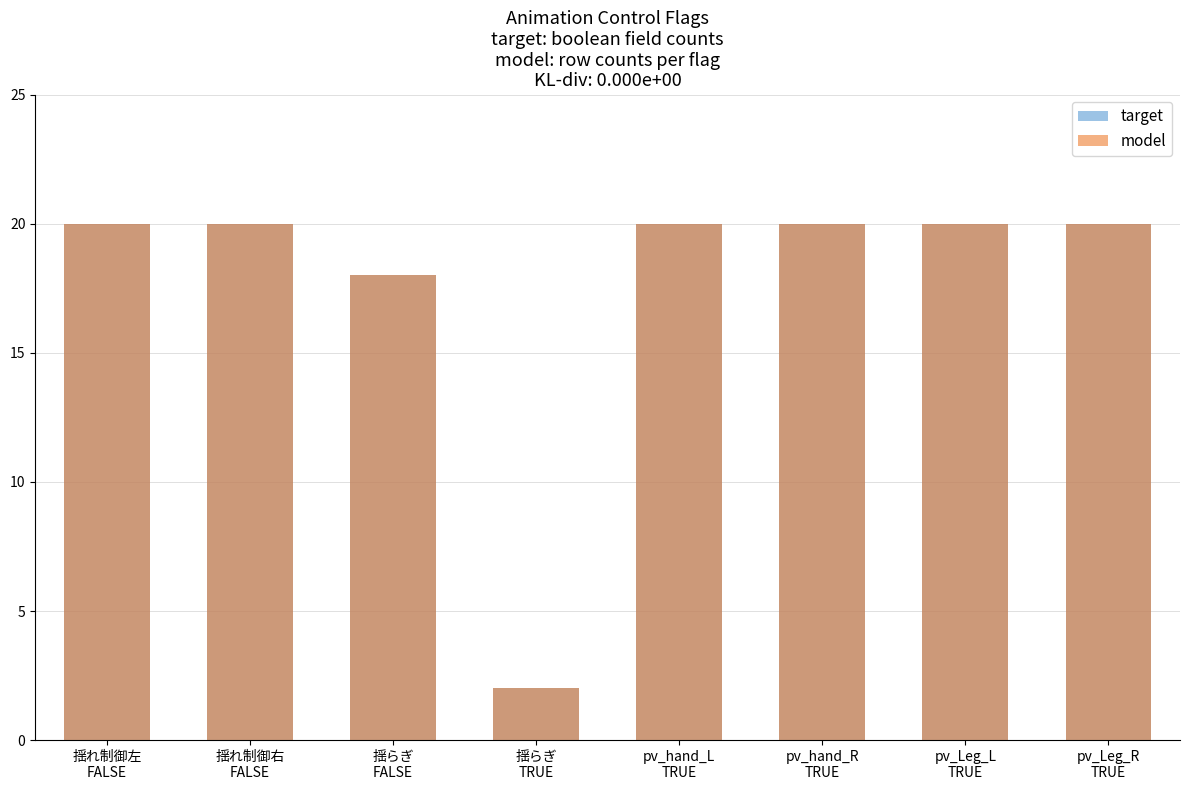

List the series in order of their peak value, highest first.

target, model